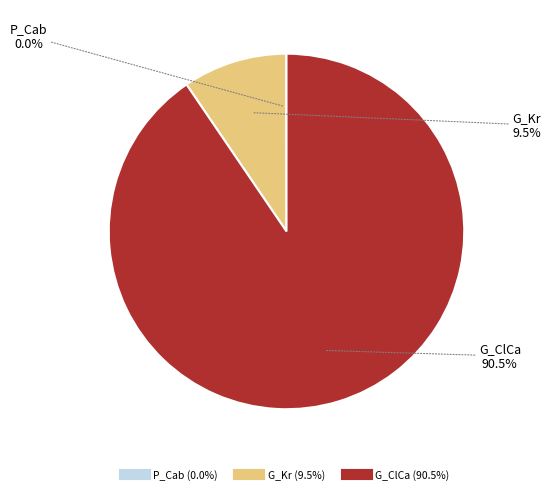

Which slice represents more than half of the pie?

G_ClCa